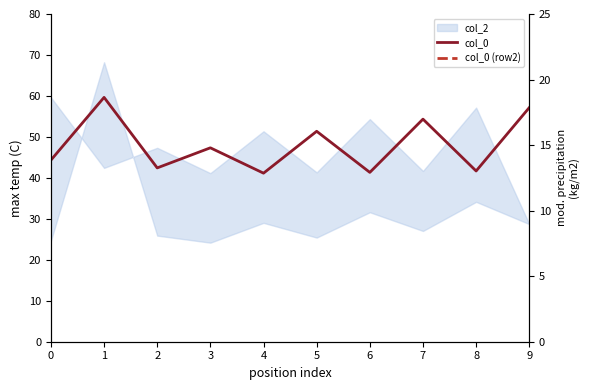

How many intersections are there between col_0 (row2) and col_0?

5